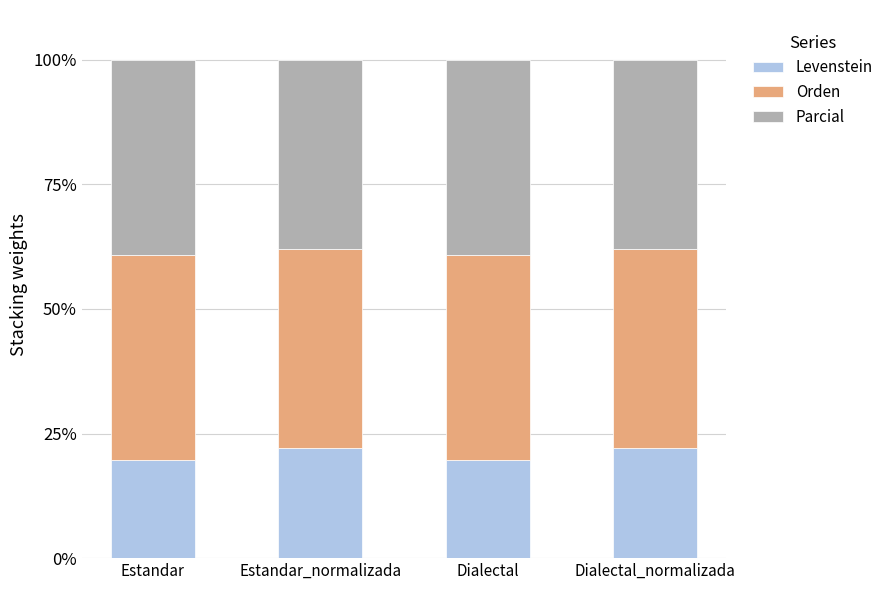

What is the highest value of the Levenstein series?

22.2